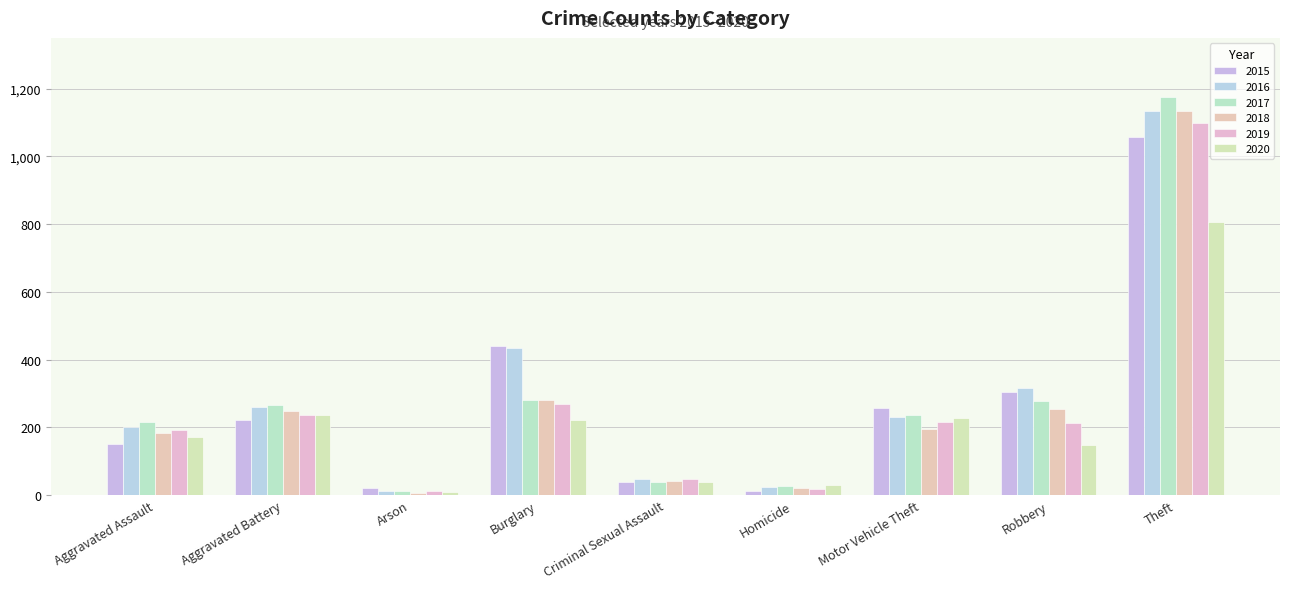

Which series has the widest spread of values?

2017